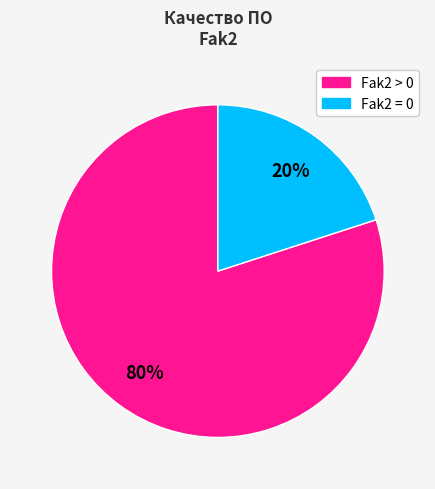

Is there any slice that represents more than half of the pie?

Yes